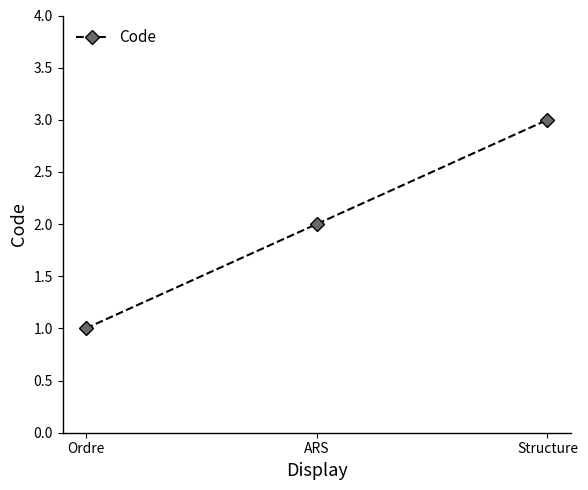

List the labels in order of value, smallest first.

Ordre, ARS, Structure